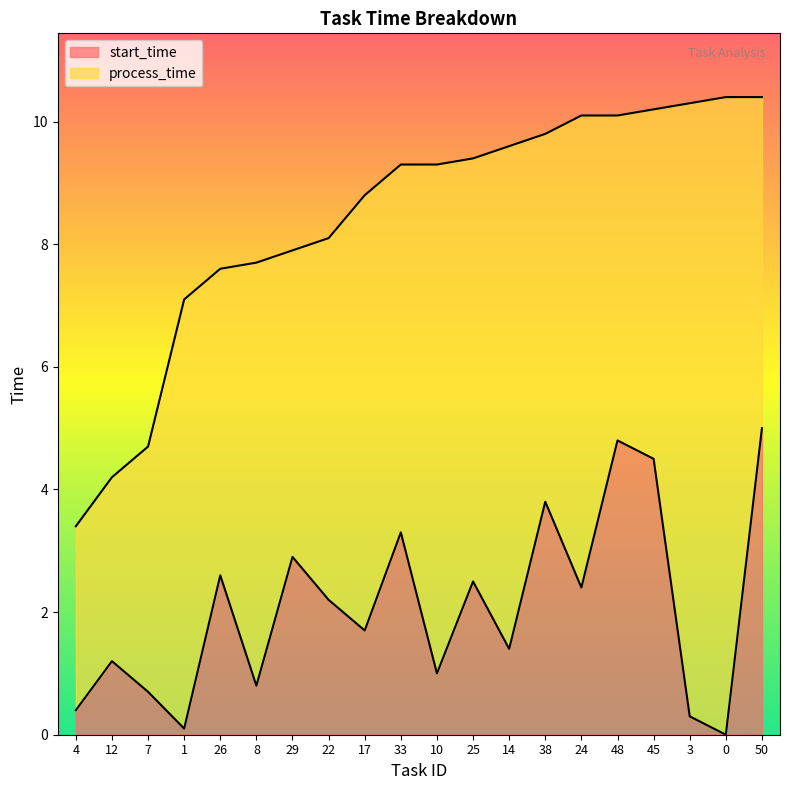

What is the difference between the maximum and second lowest values?

4.9